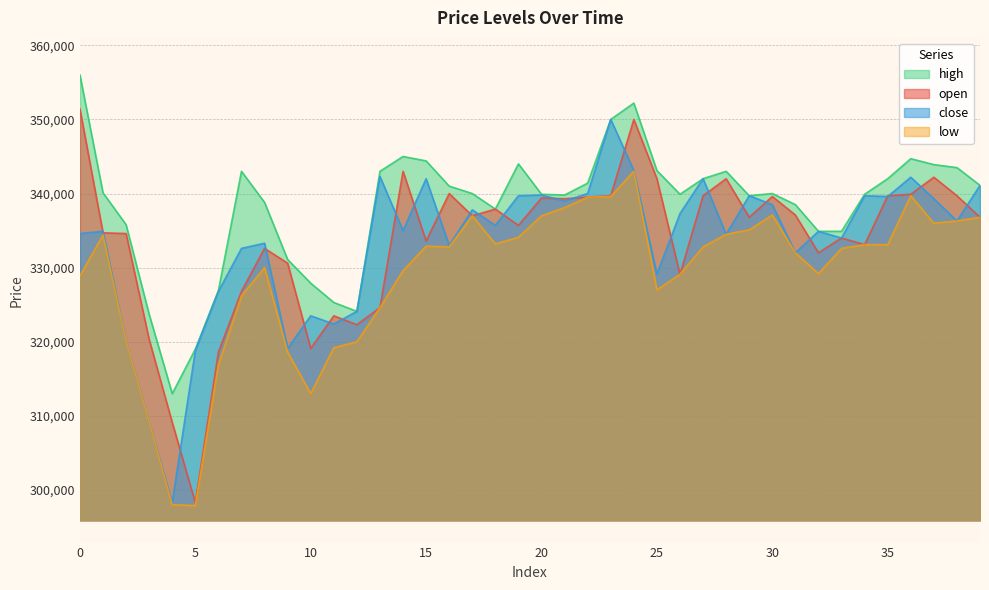

Reading left to right, list all the values displayed in this chart.

open: 351400	334700	334600	320300	309100	298300	318600	326800	332600	330600	319100	323500	322300	324600	343000	333600	340000	337000	337900	335700	339400	339300	339500	339700	350000	342000	329100	339700	342000	336800	339600	337100	332000	334000	333100	339700	339900	342200	339700	336800
close: 334600	334900	320000	309100	298300	318800	326800	332600	333300	319100	323500	322400	324100	342300	335000	342000	333000	337800	335700	339700	339800	339000	340000	350000	343100	329100	337300	342000	334500	339700	338500	332000	334900	334000	339700	339600	342200	339300	336300	341100
high: 356000	340100	335800	323700	313000	319000	326900	343000	338800	331100	327900	325300	324100	343000	345000	344400	341000	340000	337900	344000	339900	339800	341400	350000	352200	343100	339900	342000	343000	339700	340000	338500	334900	334900	339900	342000	344700	343900	343500	341100
low: 328900	334400	320000	309100	298000	297900	316900	326200	330000	318600	313000	319200	320000	324600	329600	332900	332800	337000	333200	334100	337000	338100	339500	339600	343000	327000	329100	332800	334500	335100	337100	332000	329200	332600	333100	333100	339700	336000	336300	336800